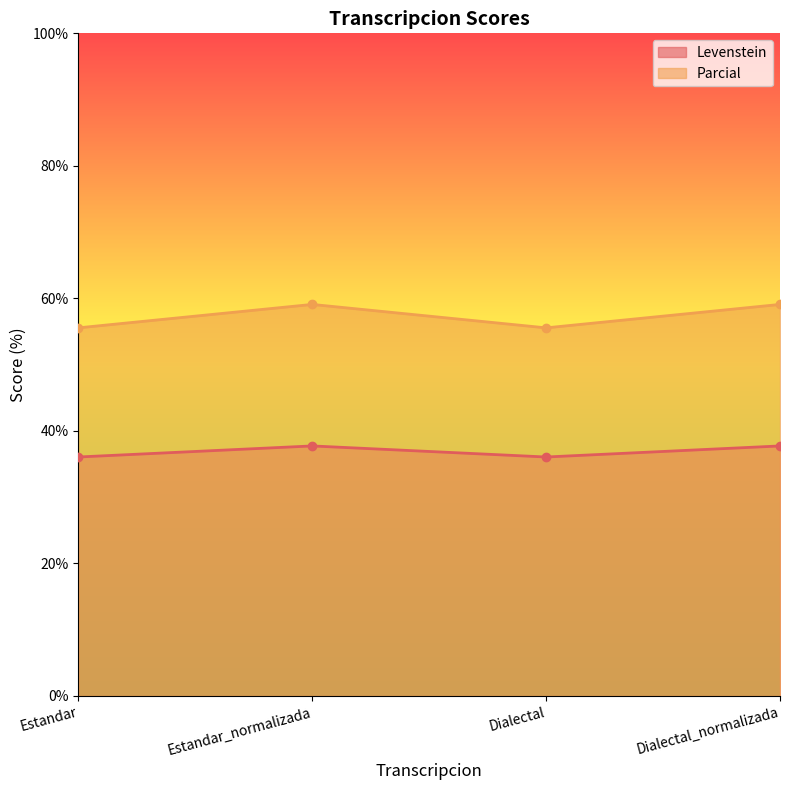

How many series are shown in this chart?

2